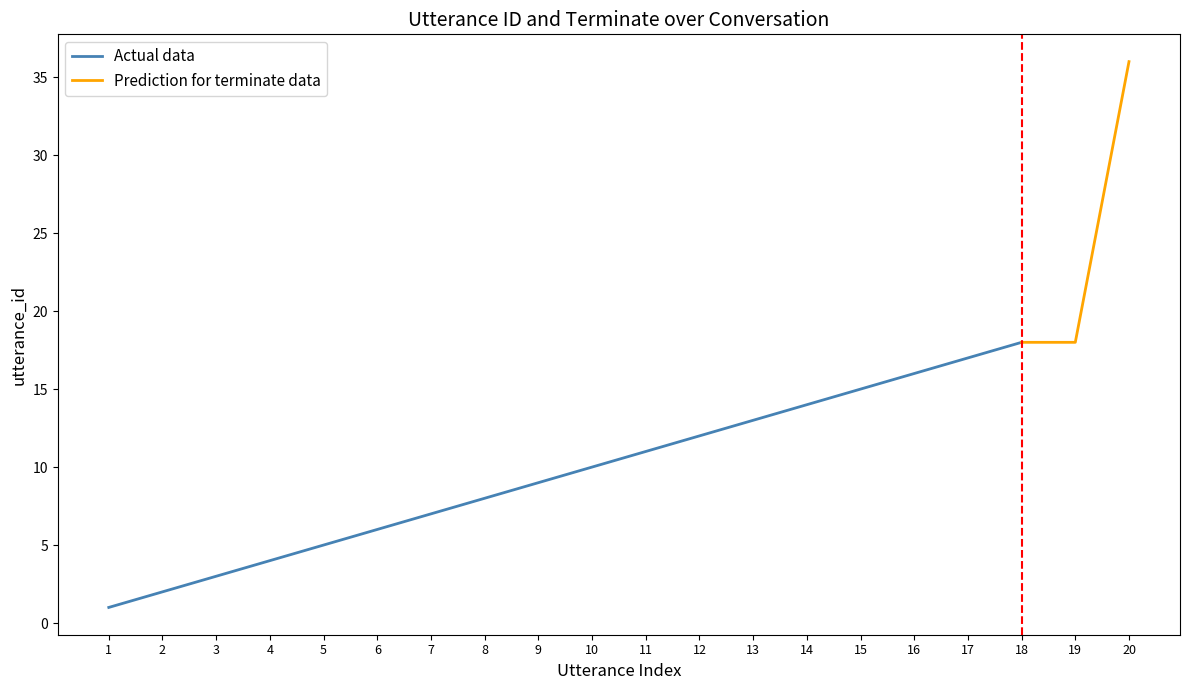

How many data points in utterance_id are less than 11?

10